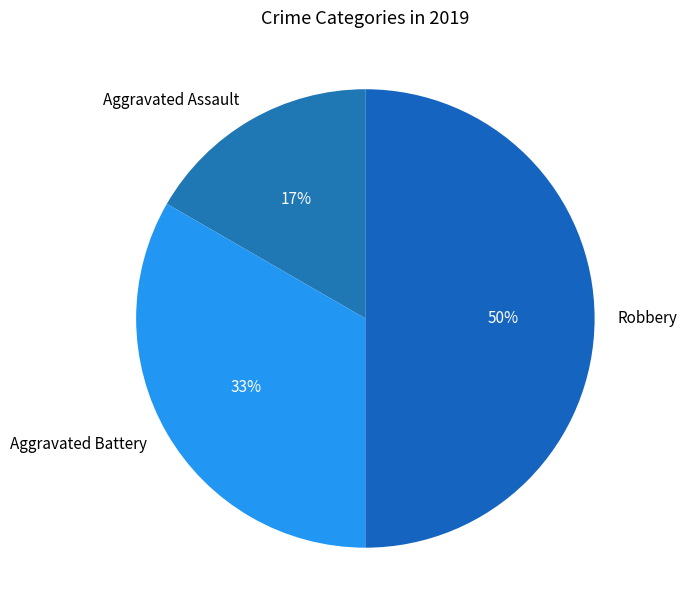

Approximately how many times larger is the value at Aggravated Assault compared to Robbery?

0.3